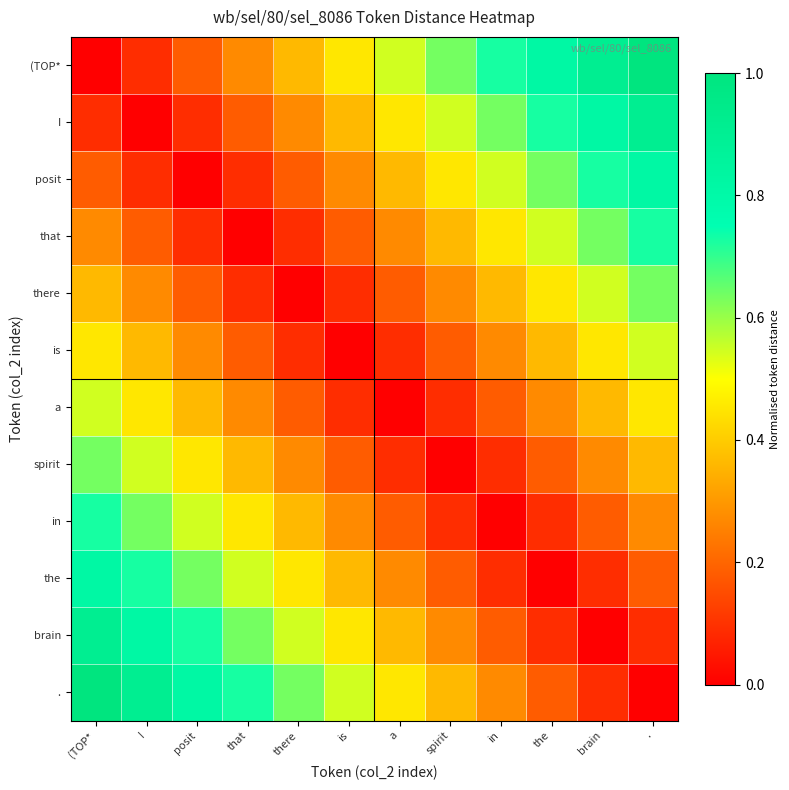

Reading left to right, transcribe all the data shown in this chart.

(TOP*: (TOP*=0.0	I=0.1	posit=0.2	that=0.3	there=0.4	is=0.5	a=0.5	spirit=0.6	in=0.7	the=0.8	brain=0.9	.=1.0
I: (TOP*=0.1	I=0.0	posit=0.1	that=0.2	there=0.3	is=0.4	a=0.5	spirit=0.5	in=0.6	the=0.7	brain=0.8	.=0.9
posit: (TOP*=0.2	I=0.1	posit=0.0	that=0.1	there=0.2	is=0.3	a=0.4	spirit=0.5	in=0.5	the=0.6	brain=0.7	.=0.8
that: (TOP*=0.3	I=0.2	posit=0.1	that=0.0	there=0.1	is=0.2	a=0.3	spirit=0.4	in=0.5	the=0.5	brain=0.6	.=0.7
there: (TOP*=0.4	I=0.3	posit=0.2	that=0.1	there=0.0	is=0.1	a=0.2	spirit=0.3	in=0.4	the=0.5	brain=0.5	.=0.6
is: (TOP*=0.5	I=0.4	posit=0.3	that=0.2	there=0.1	is=0.0	a=0.1	spirit=0.2	in=0.3	the=0.4	brain=0.5	.=0.5
a: (TOP*=0.5	I=0.5	posit=0.4	that=0.3	there=0.2	is=0.1	a=0.0	spirit=0.1	in=0.2	the=0.3	brain=0.4	.=0.5
spirit: (TOP*=0.6	I=0.5	posit=0.5	that=0.4	there=0.3	is=0.2	a=0.1	spirit=0.0	in=0.1	the=0.2	brain=0.3	.=0.4
in: (TOP*=0.7	I=0.6	posit=0.5	that=0.5	there=0.4	is=0.3	a=0.2	spirit=0.1	in=0.0	the=0.1	brain=0.2	.=0.3
the: (TOP*=0.8	I=0.7	posit=0.6	that=0.5	there=0.5	is=0.4	a=0.3	spirit=0.2	in=0.1	the=0.0	brain=0.1	.=0.2
brain: (TOP*=0.9	I=0.8	posit=0.7	that=0.6	there=0.5	is=0.5	a=0.4	spirit=0.3	in=0.2	the=0.1	brain=0.0	.=0.1
.: (TOP*=1.0	I=0.9	posit=0.8	that=0.7	there=0.6	is=0.5	a=0.5	spirit=0.4	in=0.3	the=0.2	brain=0.1	.=0.0